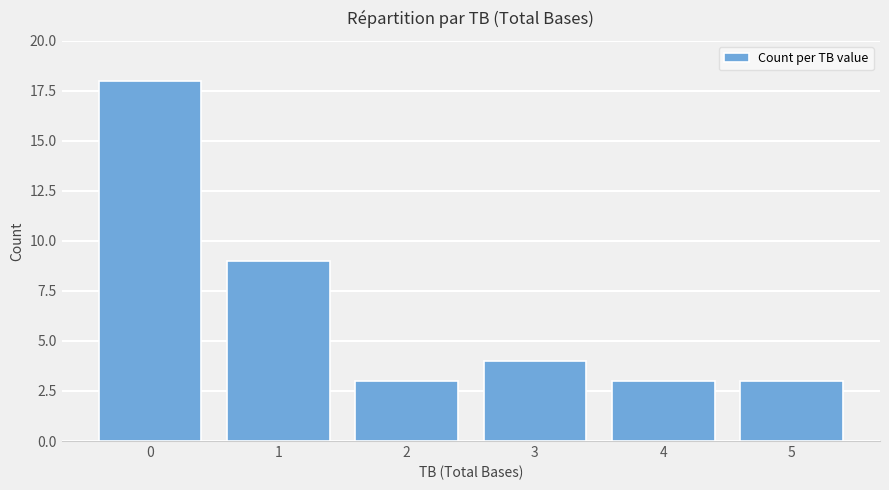

Read the value at 2, to the nearest 5.

5